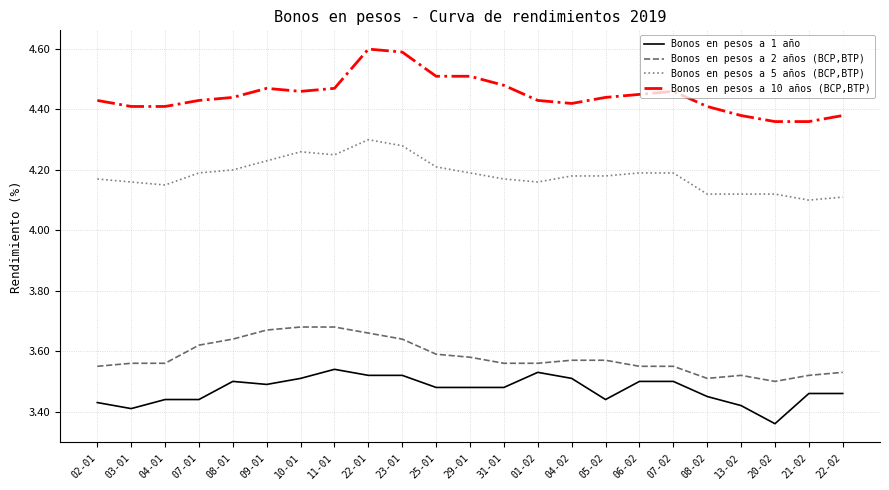

True or false: Bonos en pesos a 5 años (BCP,BTP) and Bonos en pesos a 2 años (BCP,BTP) intersect in this chart.

False